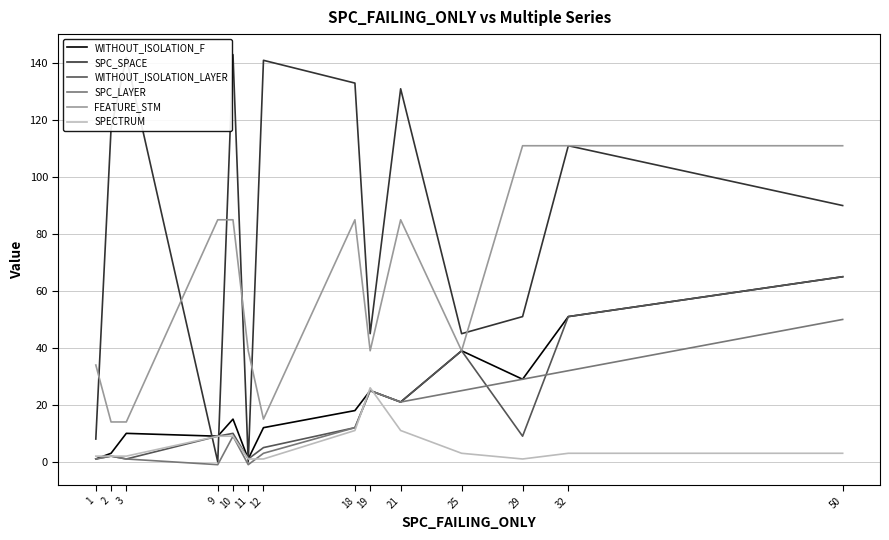

What is the minimum value for SPC_LAYER?

-1